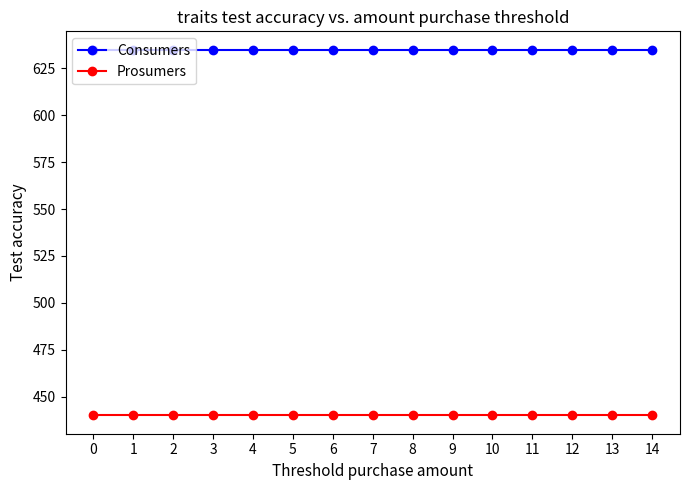

Reading left to right, transcribe all the data shown in this chart.

Consumers: 0=635	1=635	2=635	3=635	4=635	5=635	6=635	7=635	8=635	9=635	10=635	11=635	12=635	13=635	14=635
Prosumers: 0=440	1=440	2=440	3=440	4=440	5=440	6=440	7=440	8=440	9=440	10=440	11=440	12=440	13=440	14=440